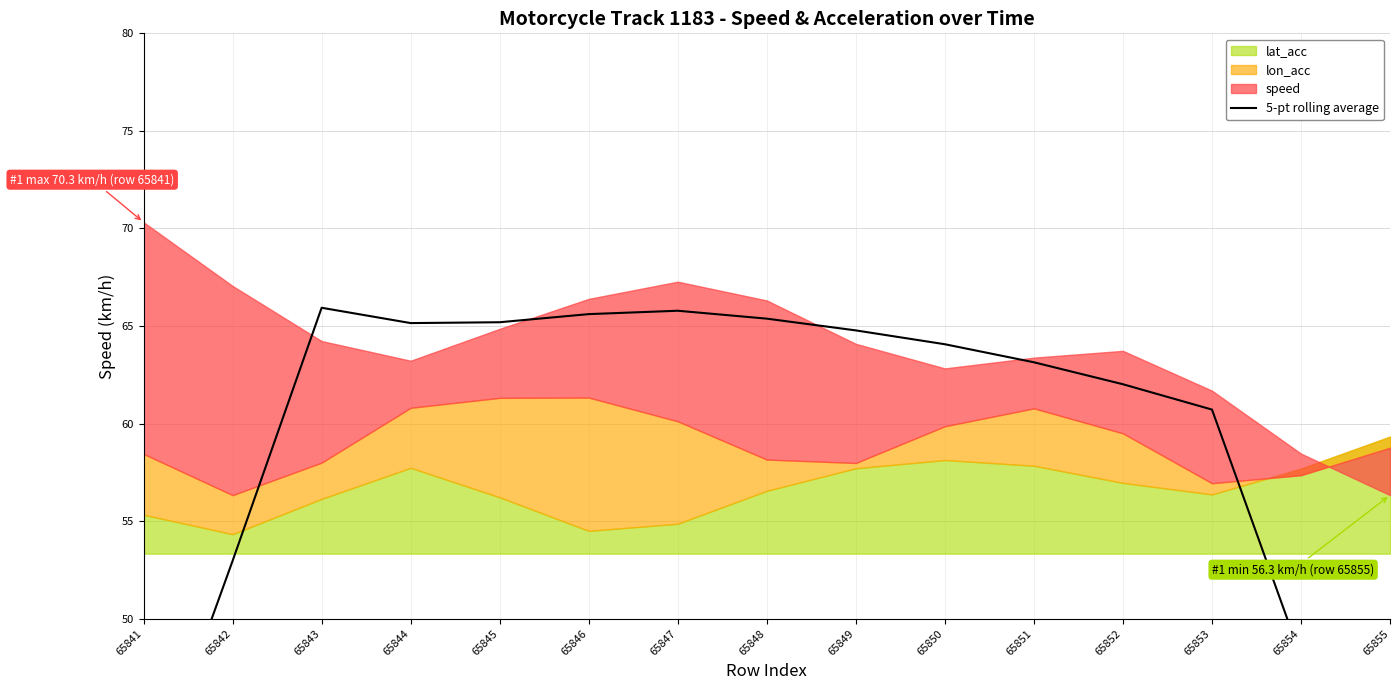

What is the sum of all values?

884.4